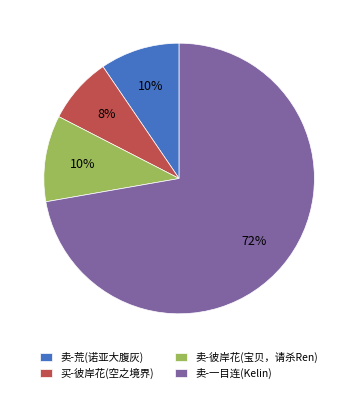

Between 卖-一目连(Kelin) and 卖-荒(诺亚大腹灰), which is larger?

卖-一目连(Kelin)